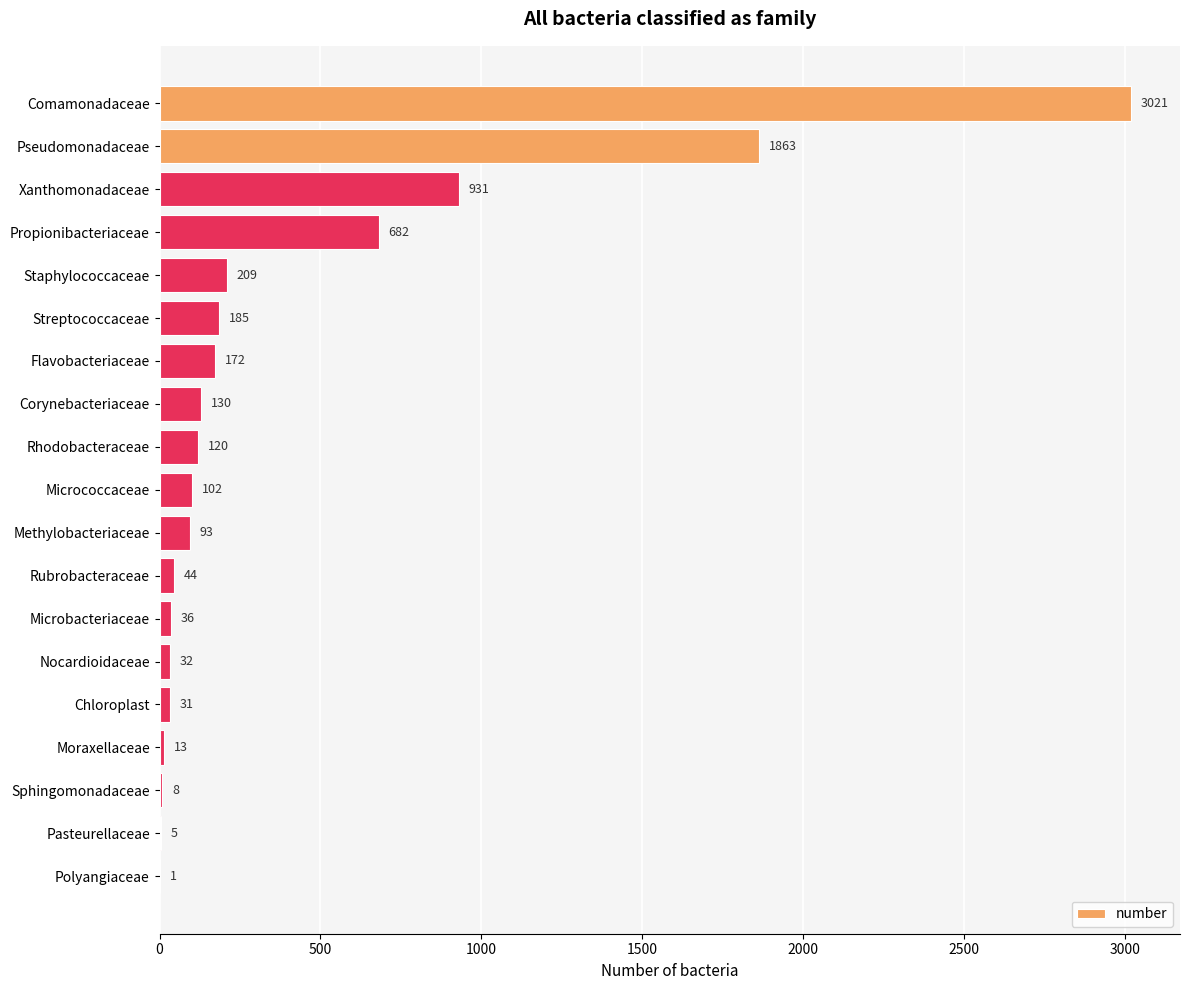

Reading bottom to top, transcribe all the data shown in this chart.

Polyangiaceae=1	Pasteurellaceae=5	Sphingomonadaceae=8	Moraxellaceae=13	Chloroplast=31	Nocardioidaceae=32	Microbacteriaceae=36	Rubrobacteraceae=44	Methylobacteriaceae=93	Micrococcaceae=102	Rhodobacteraceae=120	Corynebacteriaceae=130	Flavobacteriaceae=172	Streptococcaceae=185	Staphylococcaceae=209	Propionibacteriaceae=682	Xanthomonadaceae=931	Pseudomonadaceae=1863	Comamonadaceae=3021